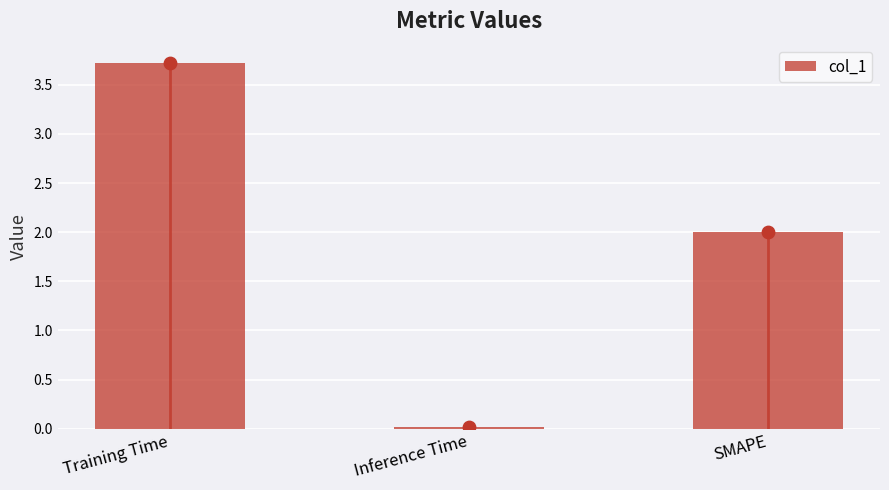

What is the change in value from Training Time to SMAPE?

-1.7